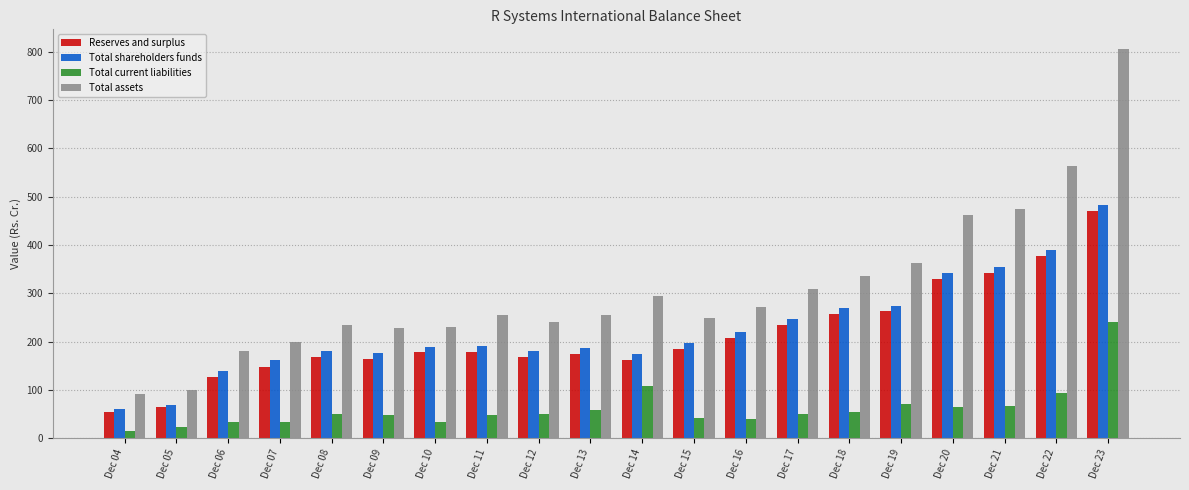

What is the value of the Total current liabilities bar at the 17th from the left?

65.2